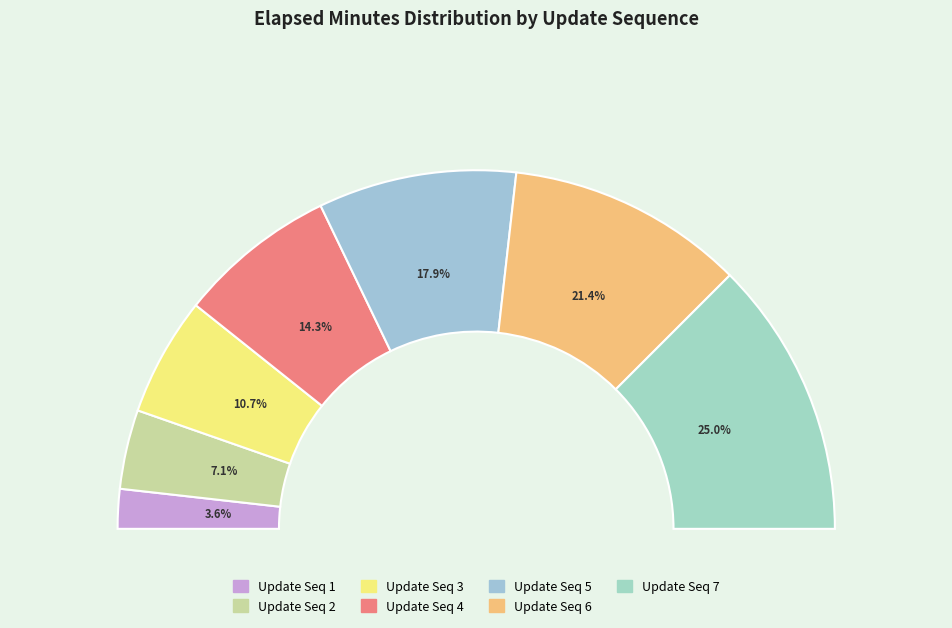

Is it true that 4 is 7% of the pie?

False